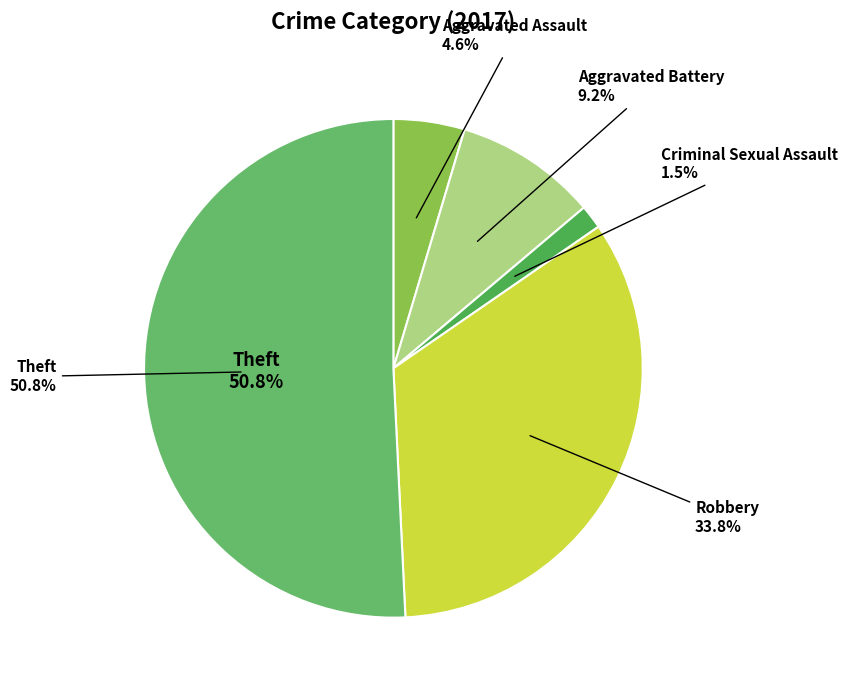

Approximately how many times larger is the value at Robbery compared to Aggravated Assault?

7.3